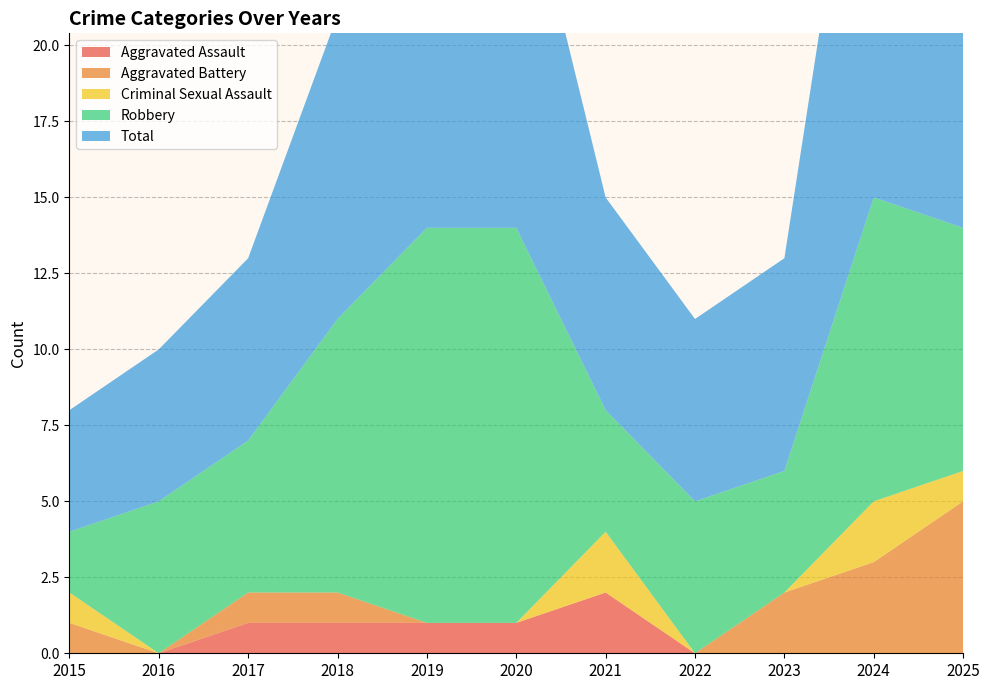

Reading right to left, what are all the values shown in this chart?

Aggravated Assault: 2025=0	2024=0	2023=0	2022=0	2021=2	2020=1	2019=1	2018=1	2017=1	2016=0	2015=0
Aggravated Battery: 2025=5	2024=3	2023=2	2022=0	2021=0	2020=0	2019=0	2018=1	2017=1	2016=0	2015=1
Criminal Sexual Assault: 2025=1	2024=2	2023=0	2022=0	2021=2	2020=0	2019=0	2018=0	2017=0	2016=0	2015=1
Robbery: 2025=8	2024=10	2023=4	2022=5	2021=4	2020=13	2019=13	2018=9	2017=5	2016=5	2015=2
Total: 2025=14	2024=17	2023=7	2022=6	2021=7	2020=13	2019=14	2018=10	2017=6	2016=5	2015=4